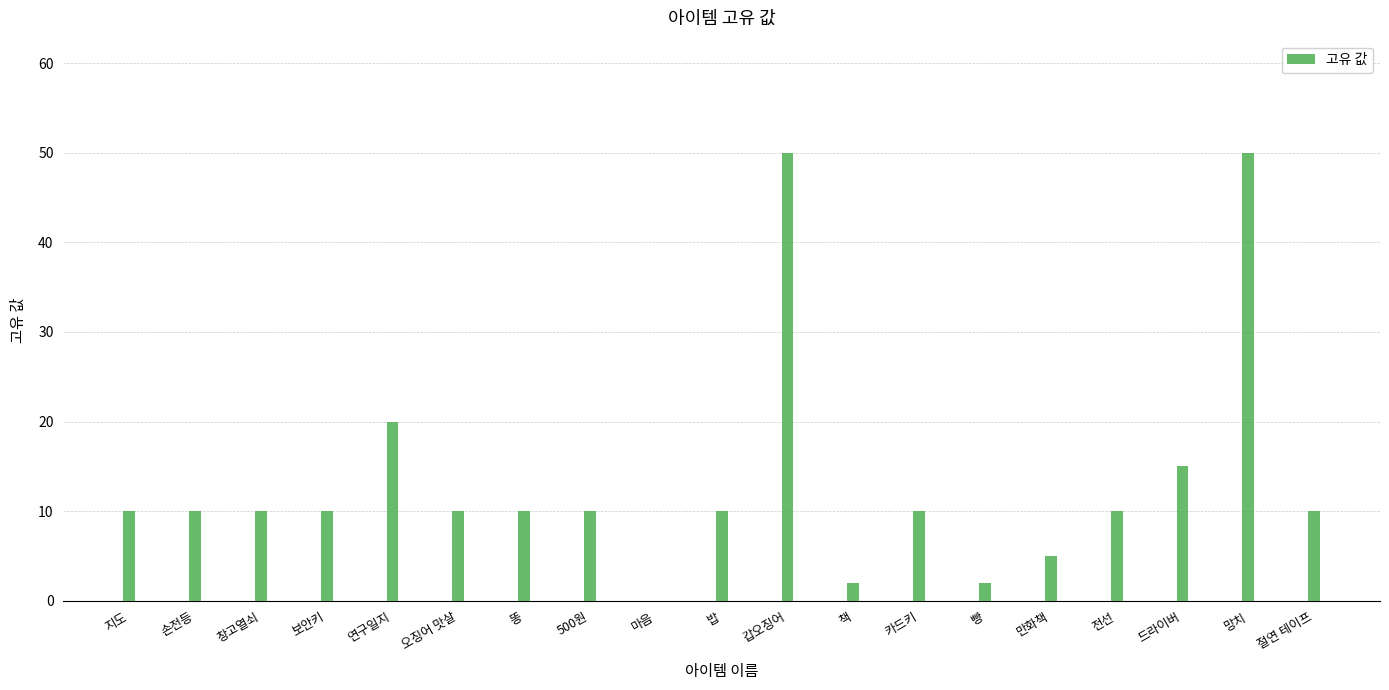

What is the sum of the values at 책 and 보안키?

12